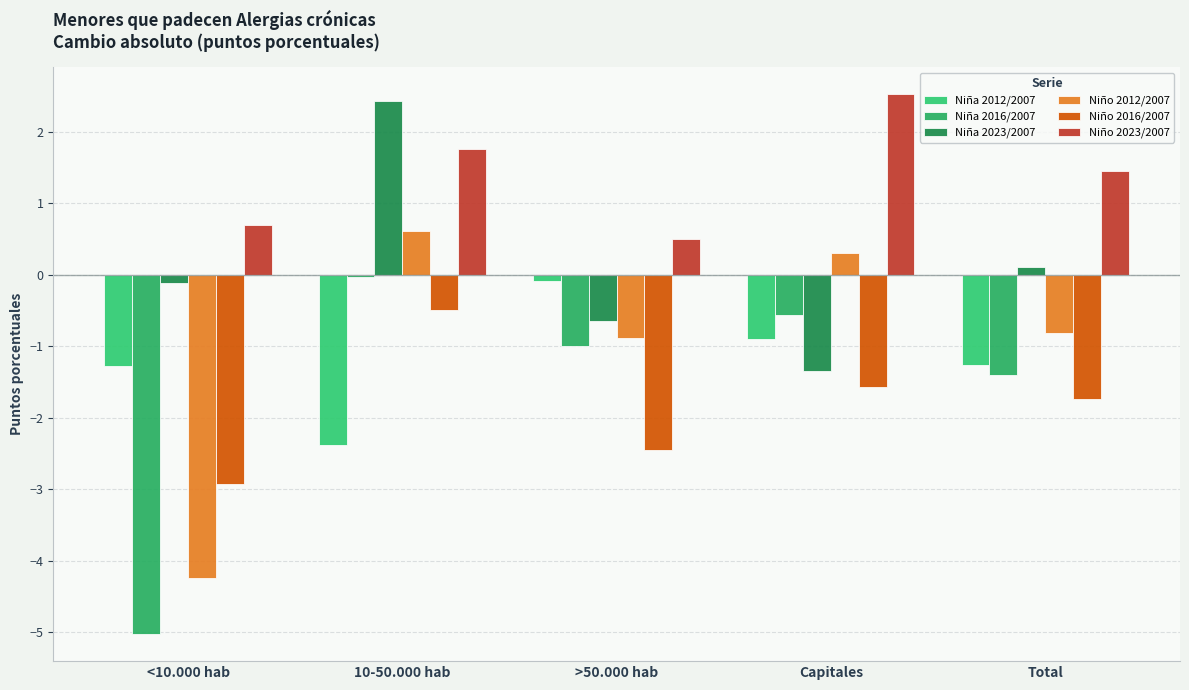

Are the bars grouped side by side (vs. stacked)?

Yes